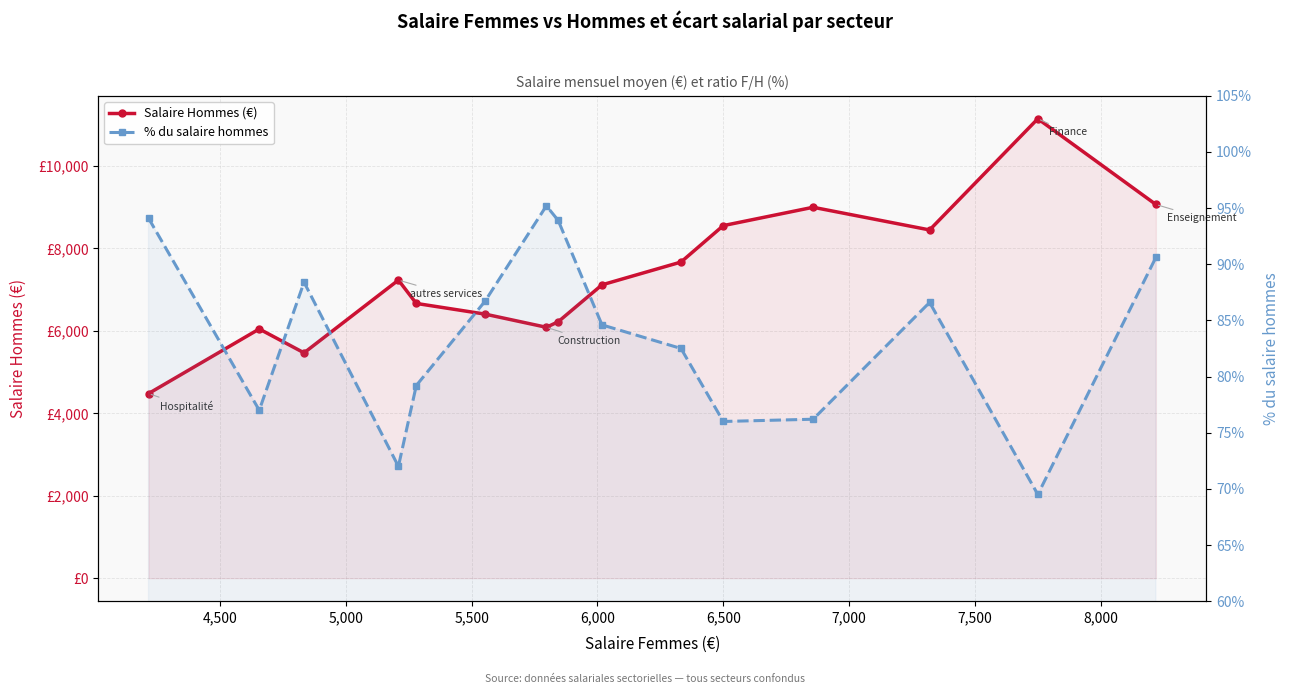

What is the sum of all Salaire Hommes (€) values?

109623.0